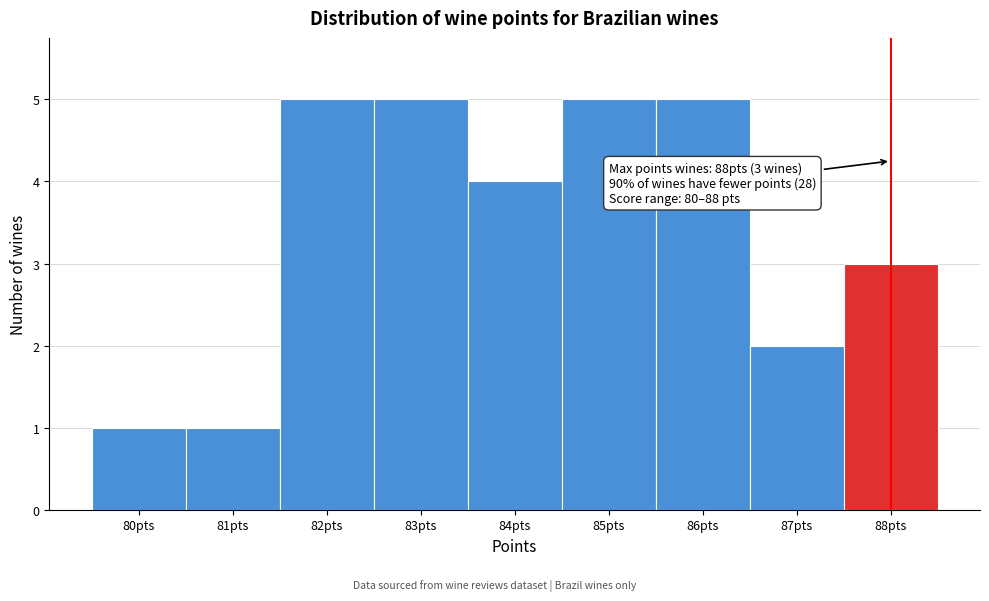

Reading right to left, extract all data points from this chart.

3	2	5	5	4	5	5	1	1